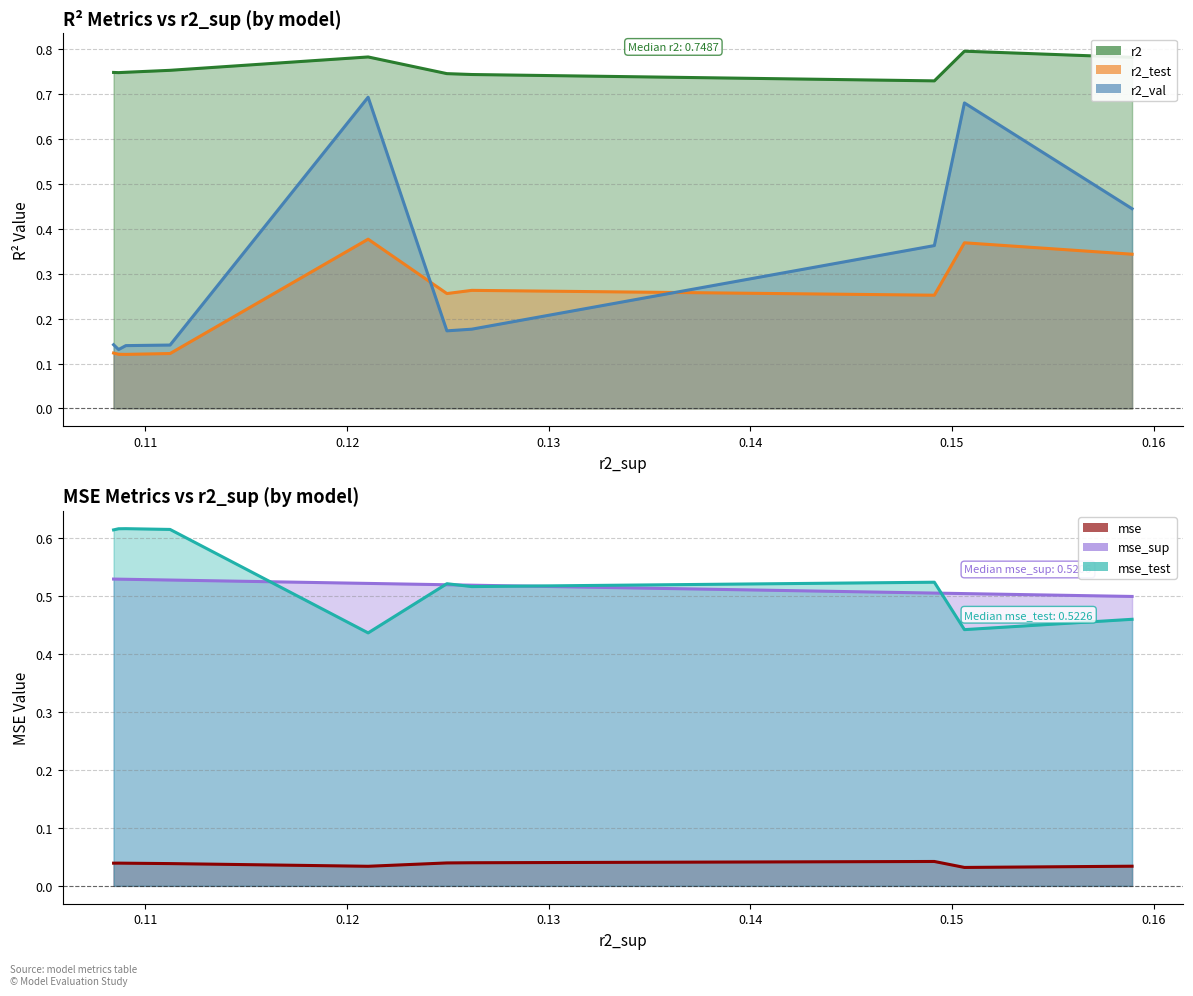

What is the sum of all r2_test values?

2.3